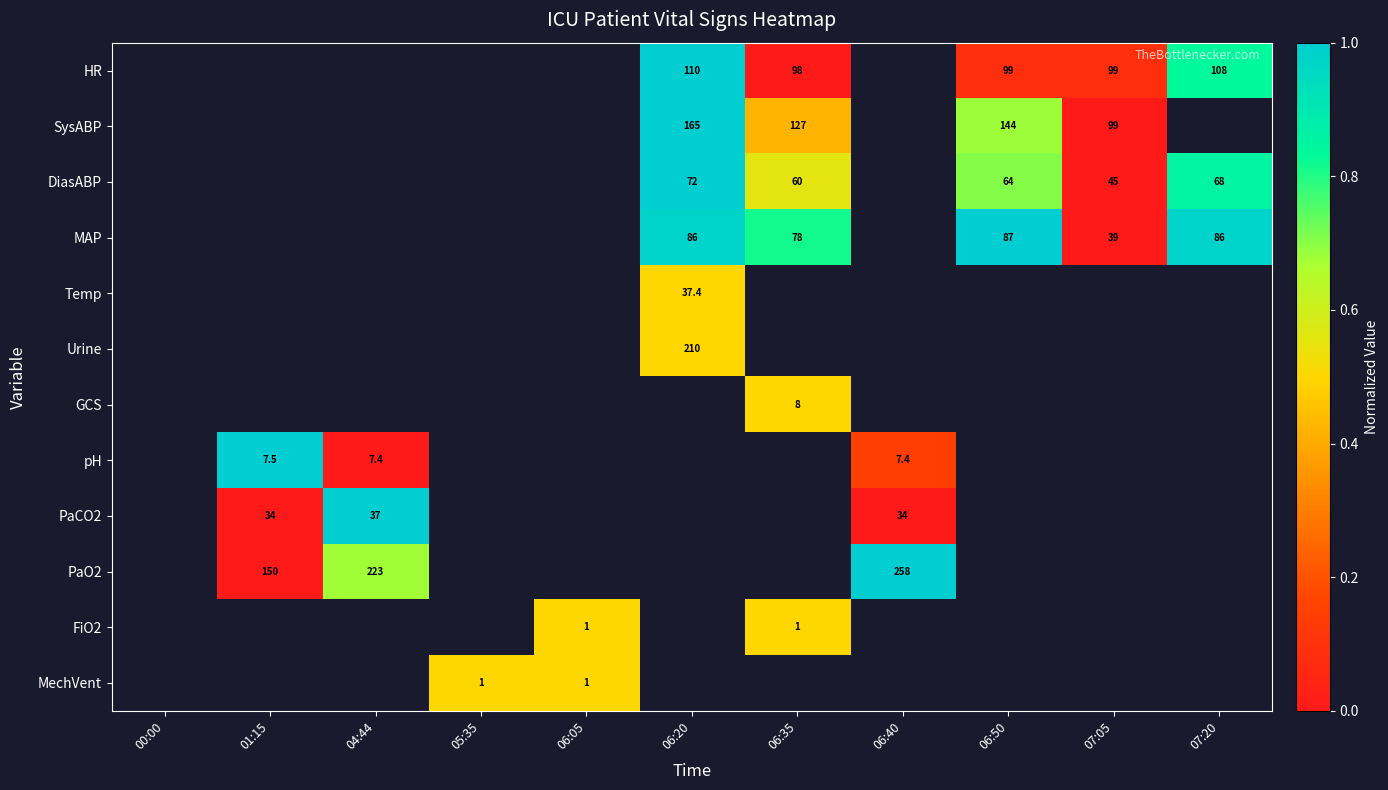

Is the value of GCS at 06:35 greater than the value of MechVent at 05:35?

Yes